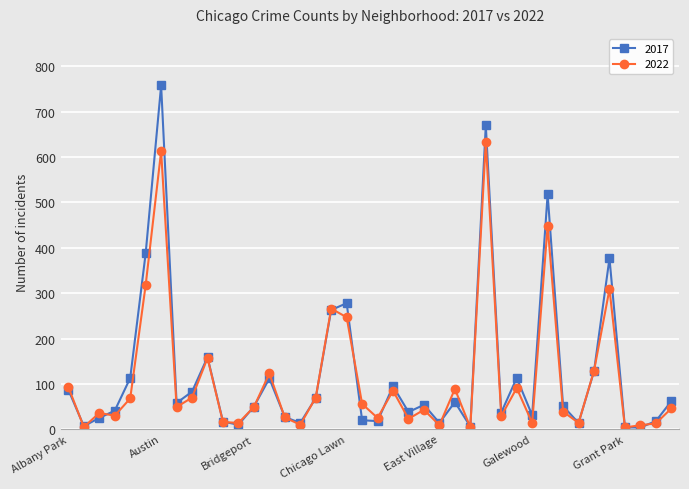

List the series in order of their peak value, highest first.

2017, 2022